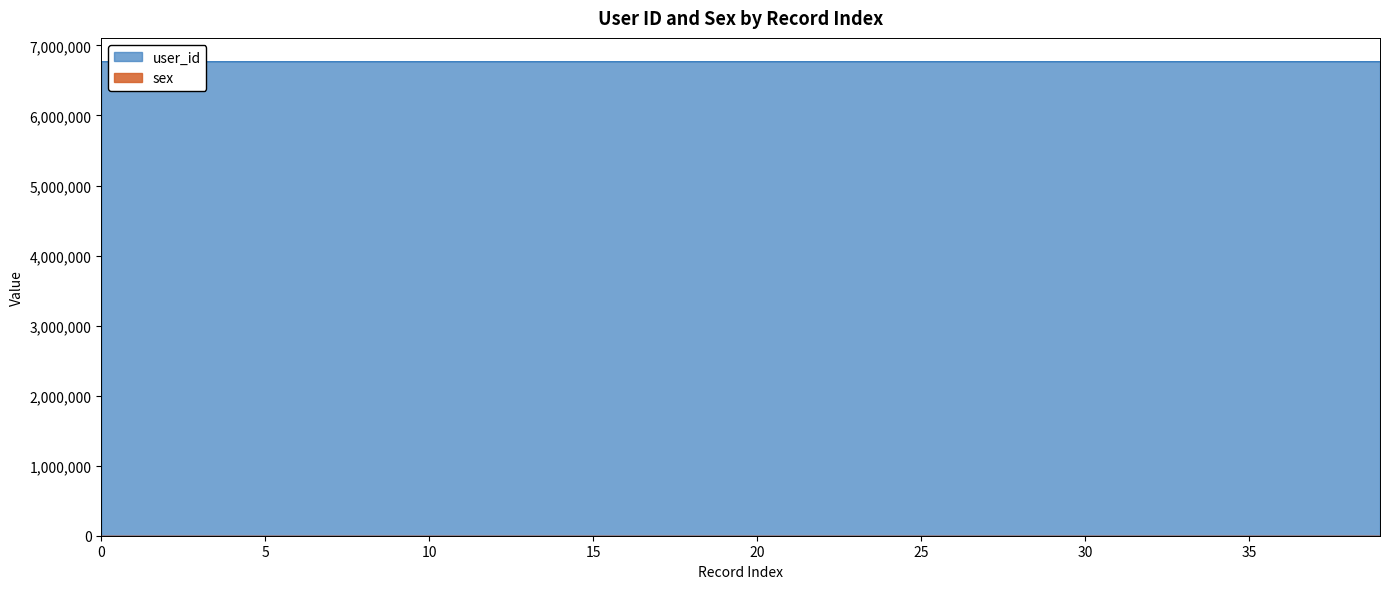

True or false: sex has more than 0 points higher than both neighbors.

True